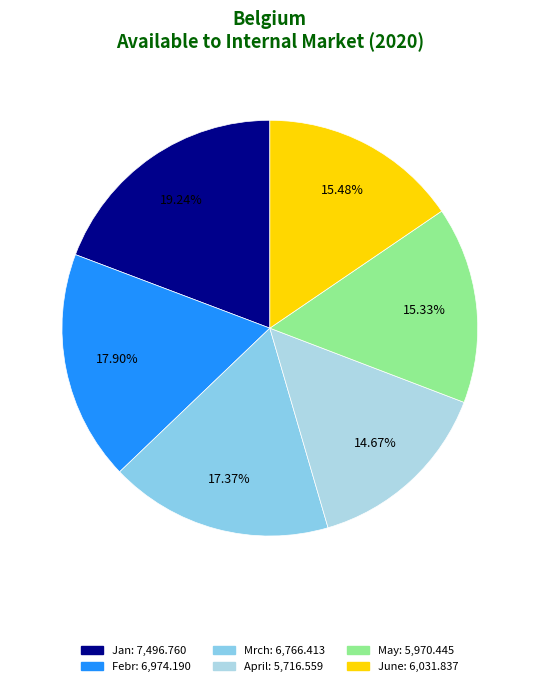

To the nearest percent, what is the difference between the largest and smallest slice percentages?

5%